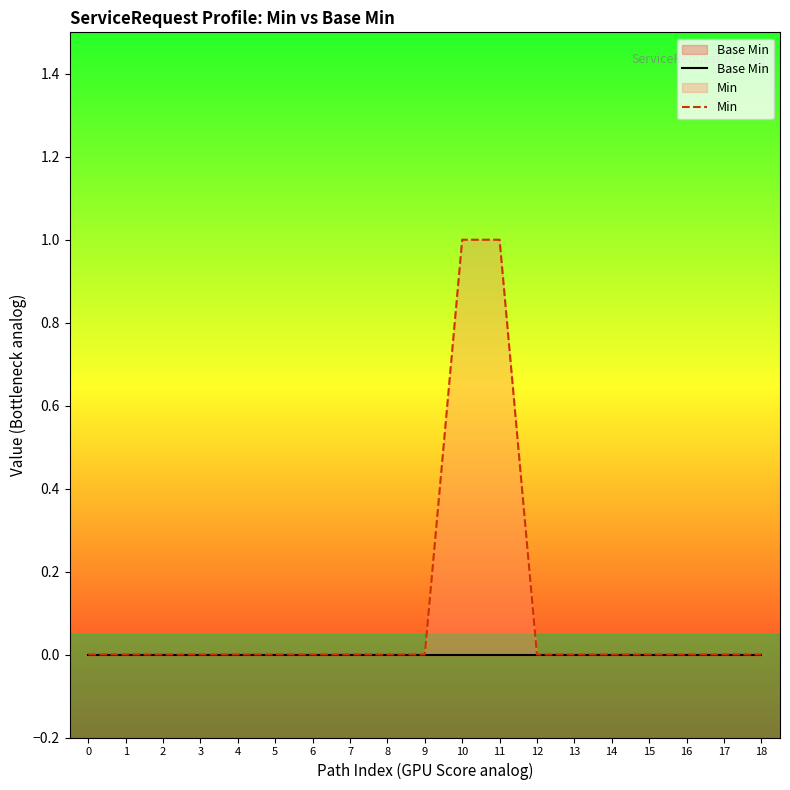

Reading left to right, transcribe all the data shown in this chart.

Base Min: 0	0	0	0	0	0	0	0	0	0	0	0	0	0	0	0	0	0	0
Min: 0	0	0	0	0	0	0	0	0	0	1	1	0	0	0	0	0	0	0